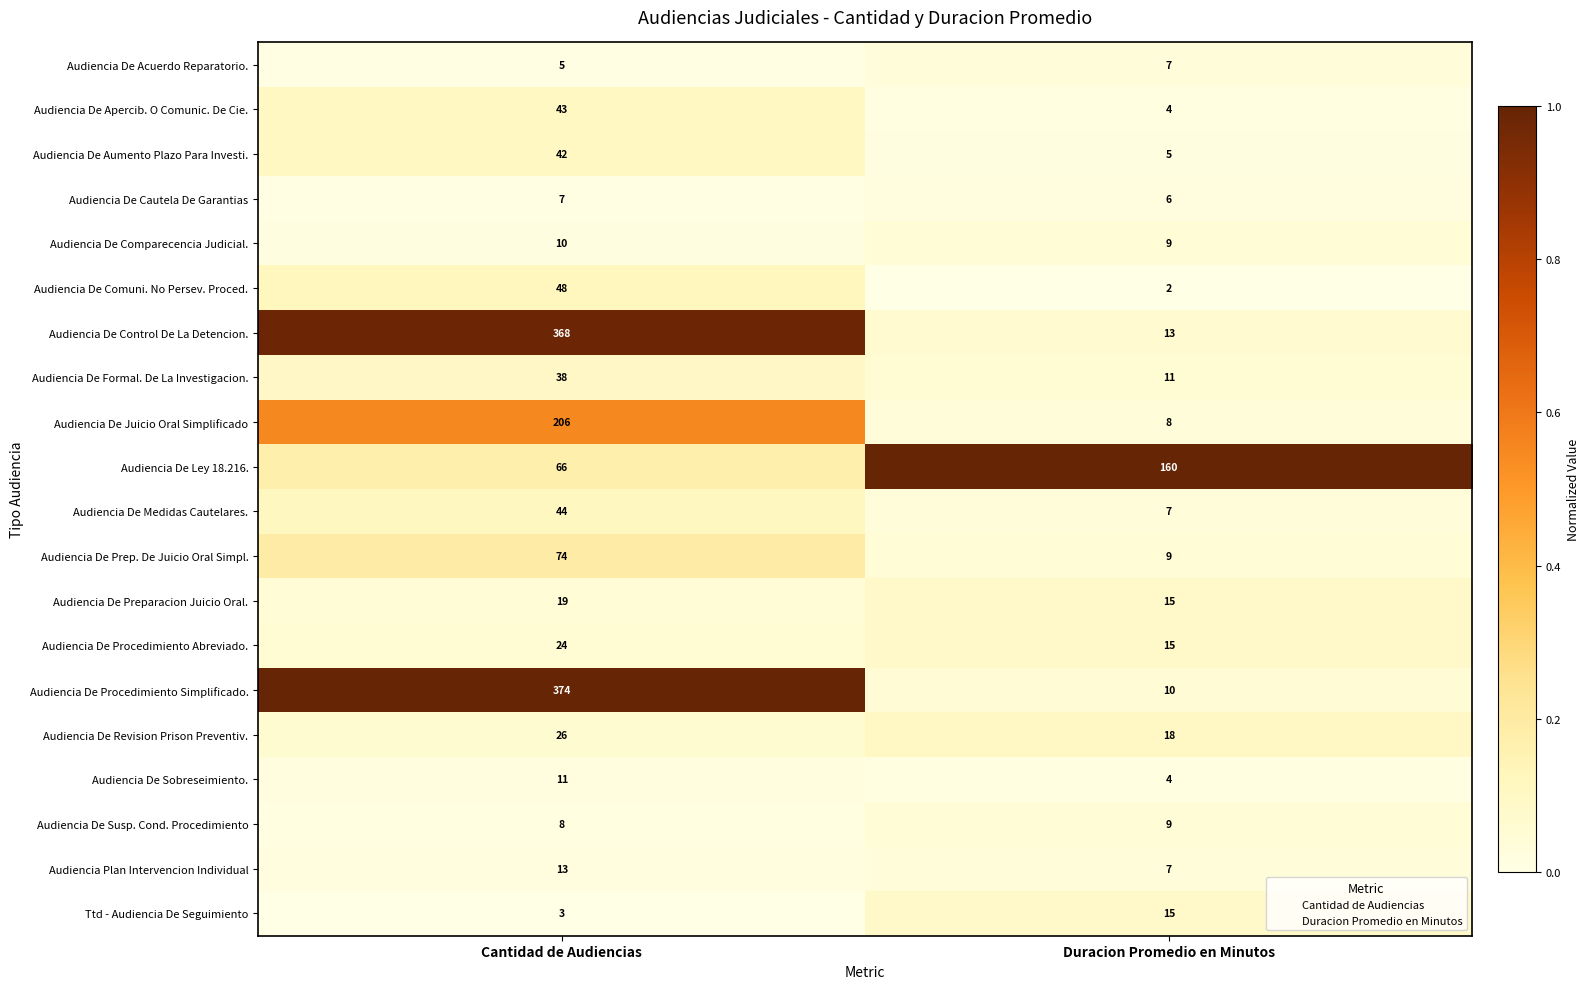

Count the number of categories in the chart.

2